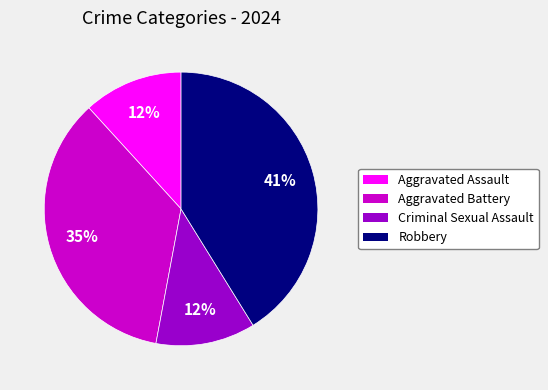

To the nearest percent, what is the combined percentage of Robbery and Criminal Sexual Assault?

53%